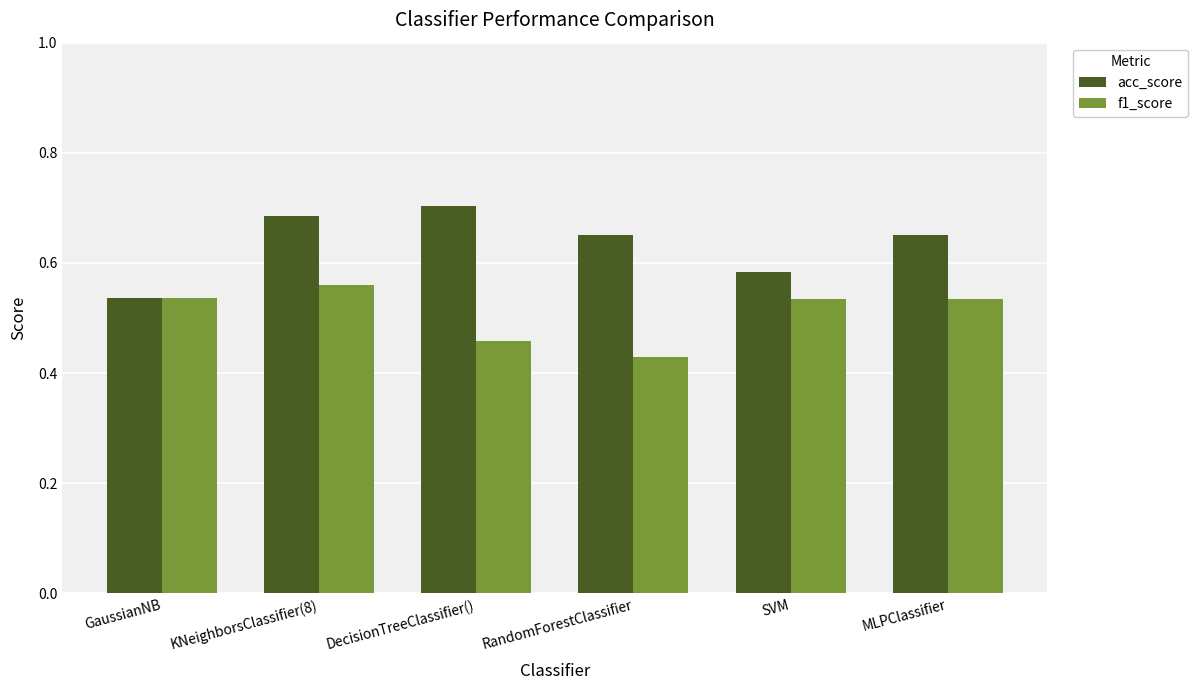

Between RandomForestClassifier and SVM, which series saw the biggest shift?

f1_score